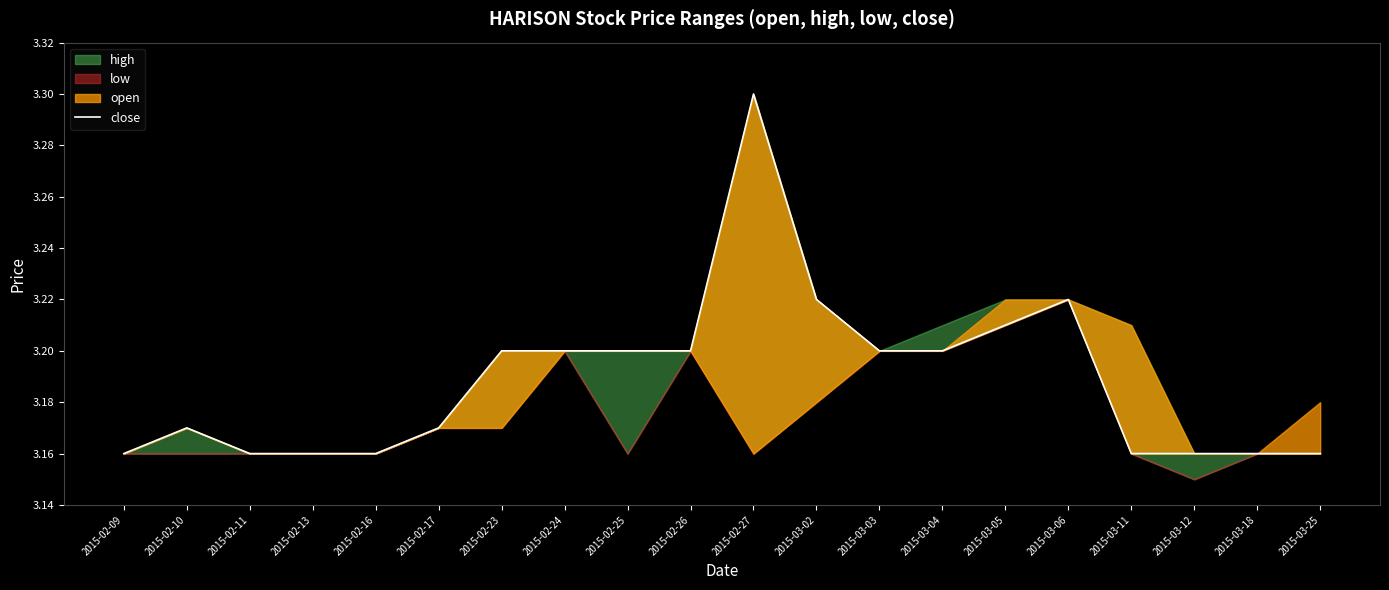

Which has a higher value, 2015-02-11 or 2015-02-09?

2015-02-11